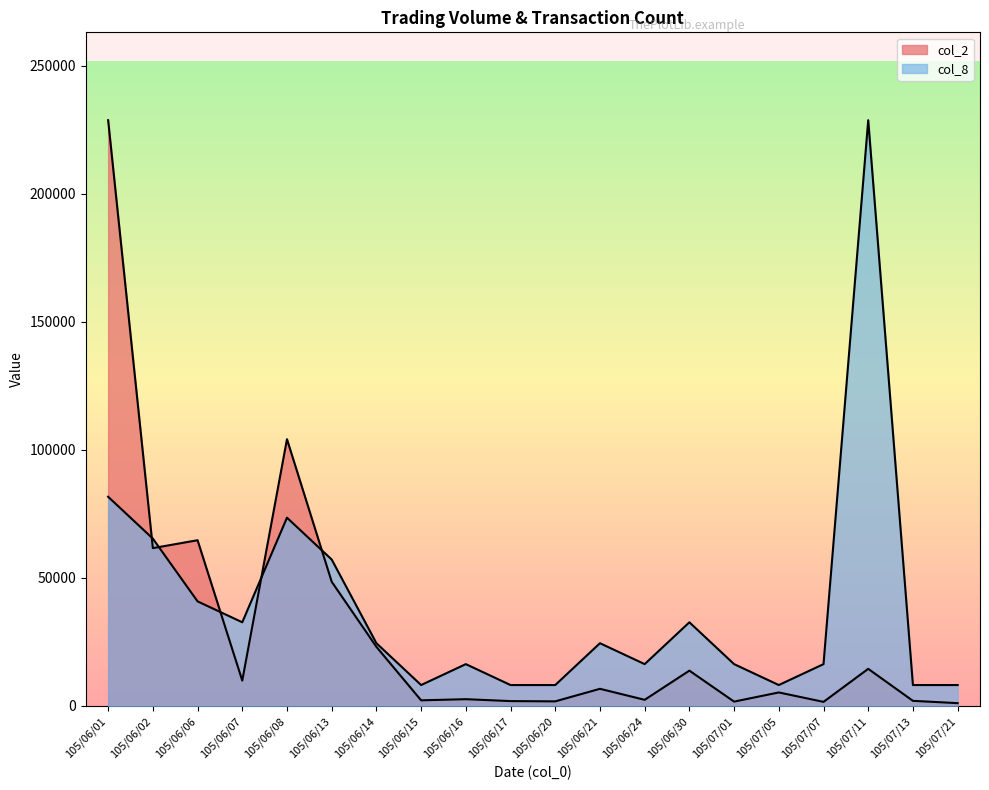

Where do col_2 and col_8 first cross each other?

105/06/01 and 105/06/02